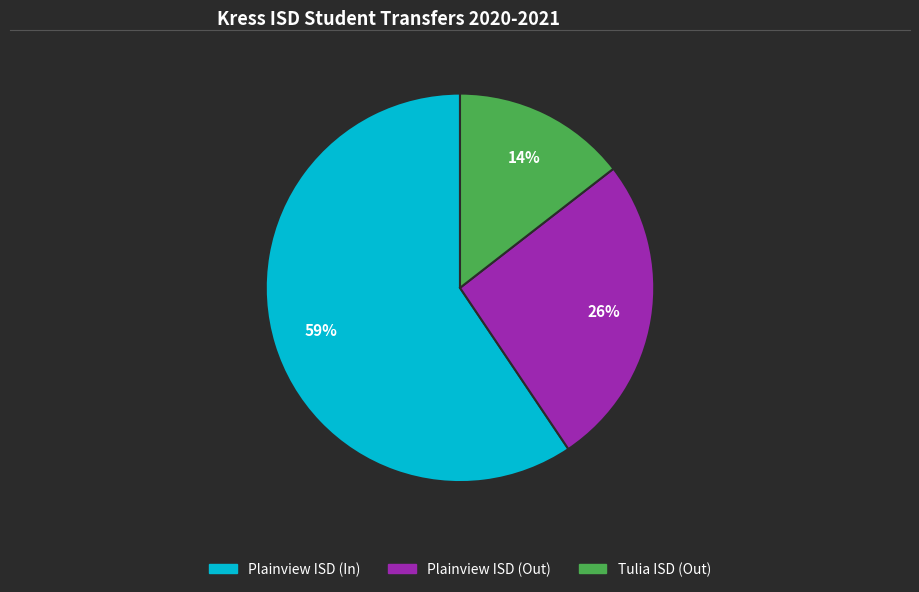

How many segments does this pie chart have?

3